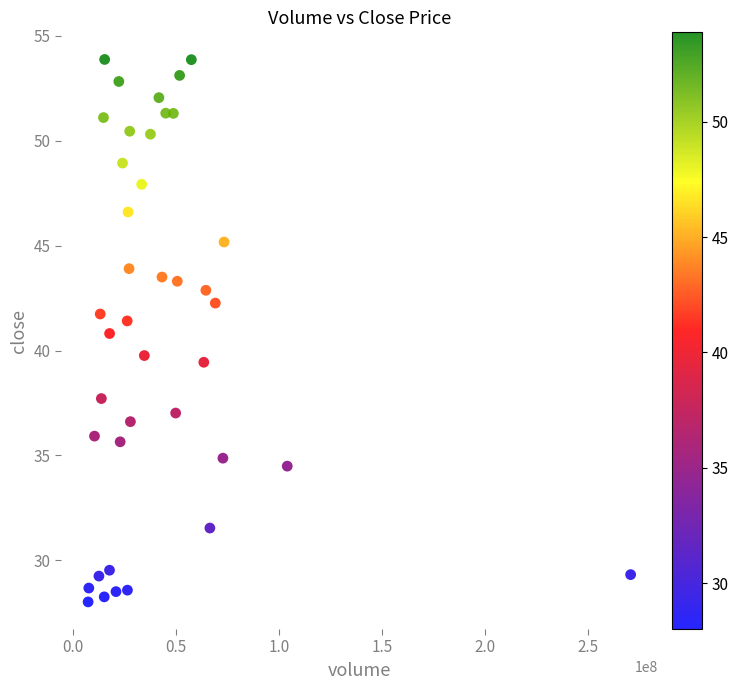

What is the range of X values (max minus min)?

263168699.0